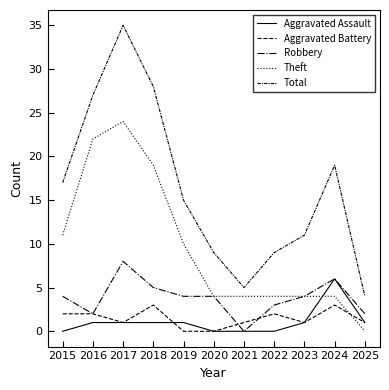

Where do Theft and Aggravated Battery first cross each other?

2024 and 2025